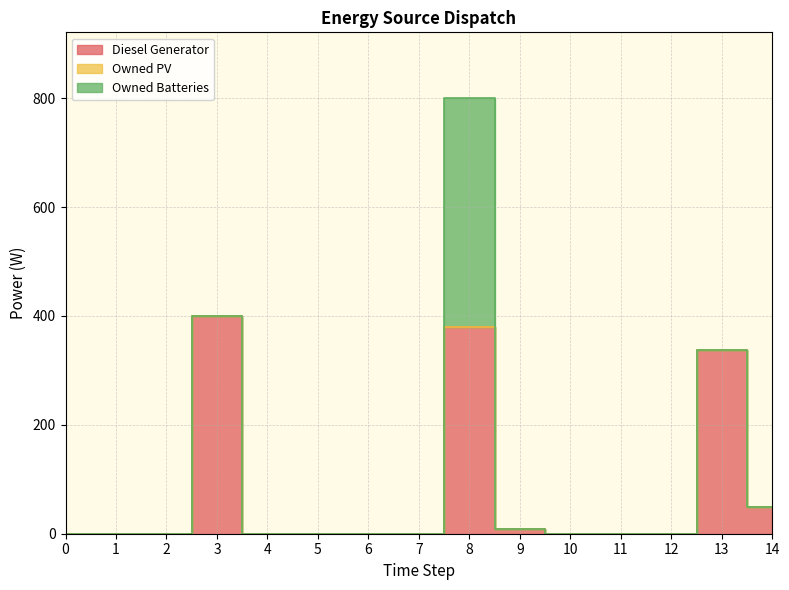

Reading left to right, transcribe all the data shown in this chart.

Diesel Generator: 0=0	1=0	2=0	3=400	4=0	5=0	6=0	7=0	8=380	9=8	10=0	11=0	12=0	13=338	14=49
Owned PV: 0=0	1=0	2=0	3=0	4=0	5=0	6=0	7=0	8=0	9=0	10=0	11=0	12=0	13=0	14=0
Owned Batteries: 0=0	1=0	2=0	3=0	4=0	5=0	6=0	7=0	8=421	9=0	10=0	11=0	12=0	13=0	14=0